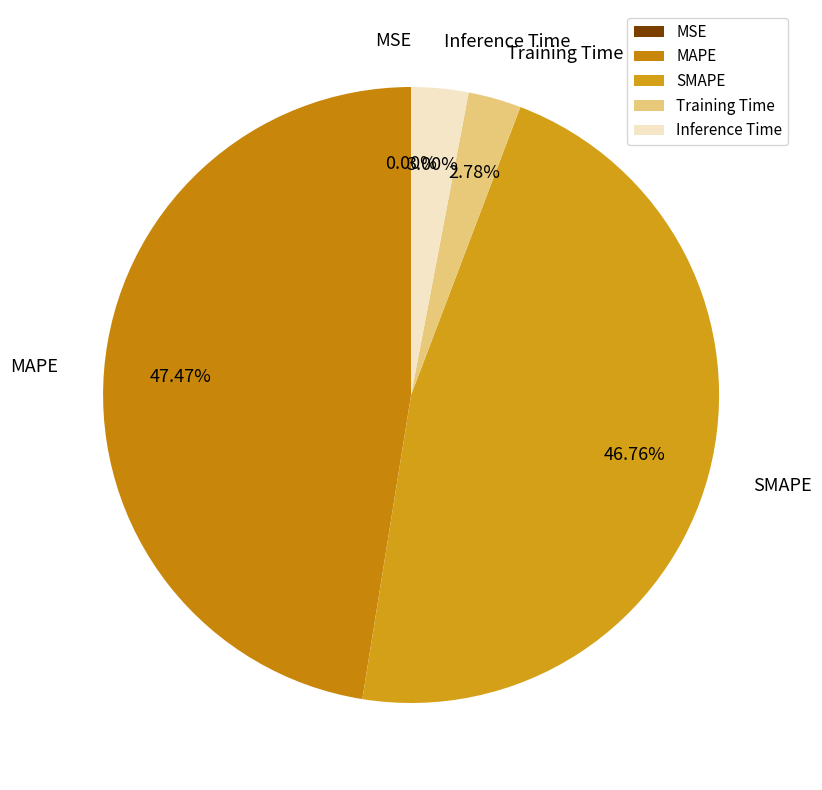

Does any single category account for the majority?

No